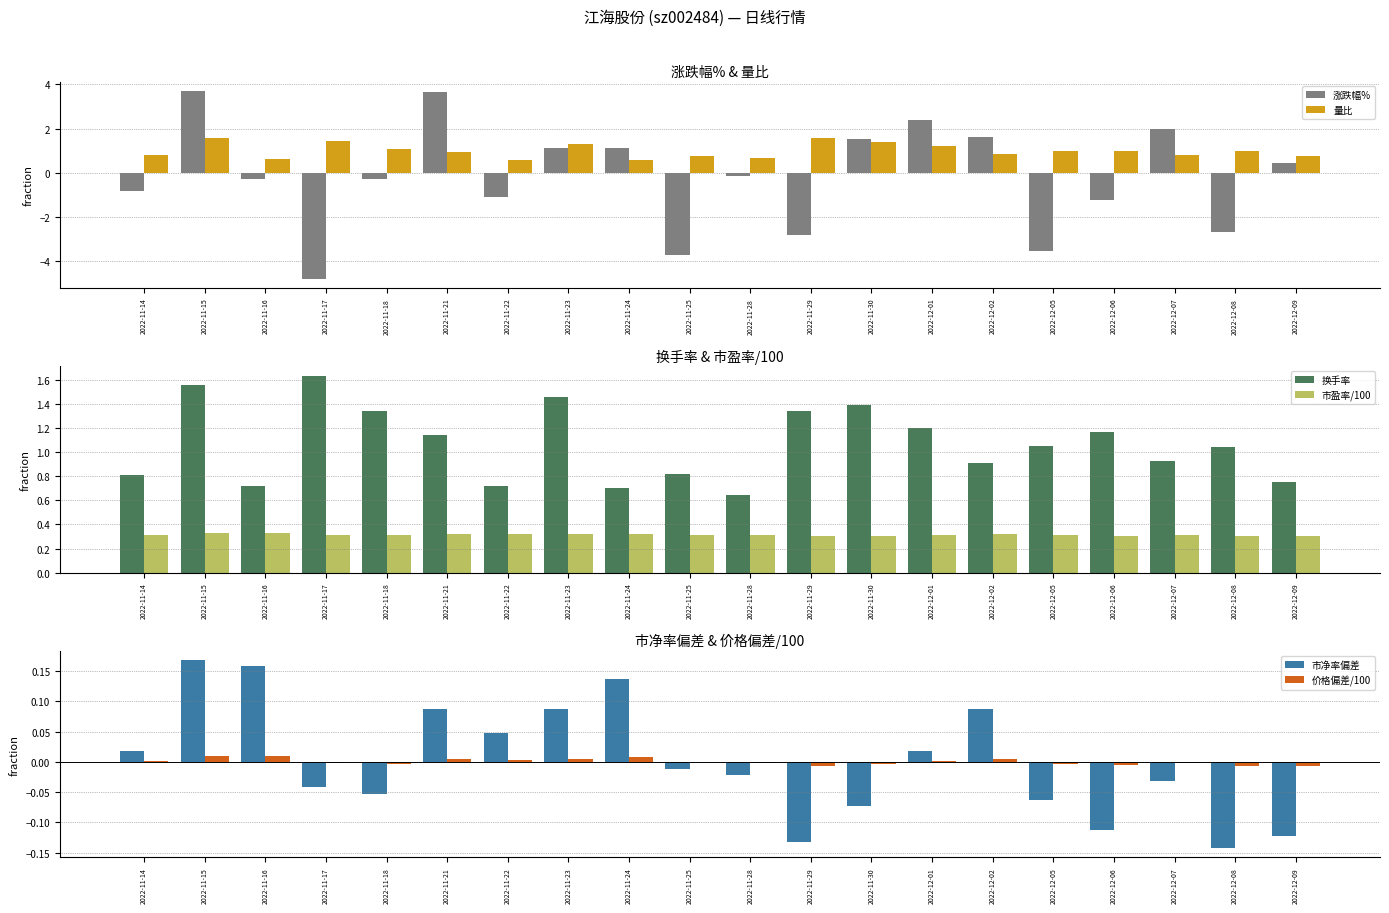

Which category has the highest value in the 市盈率/100 series?

2022-11-15